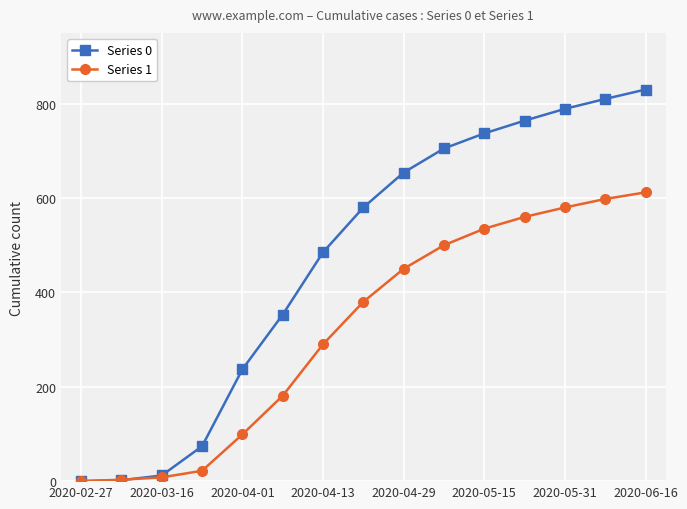

After their last crossing, which series has the higher values: Series 1 or Series 0?

Series 0